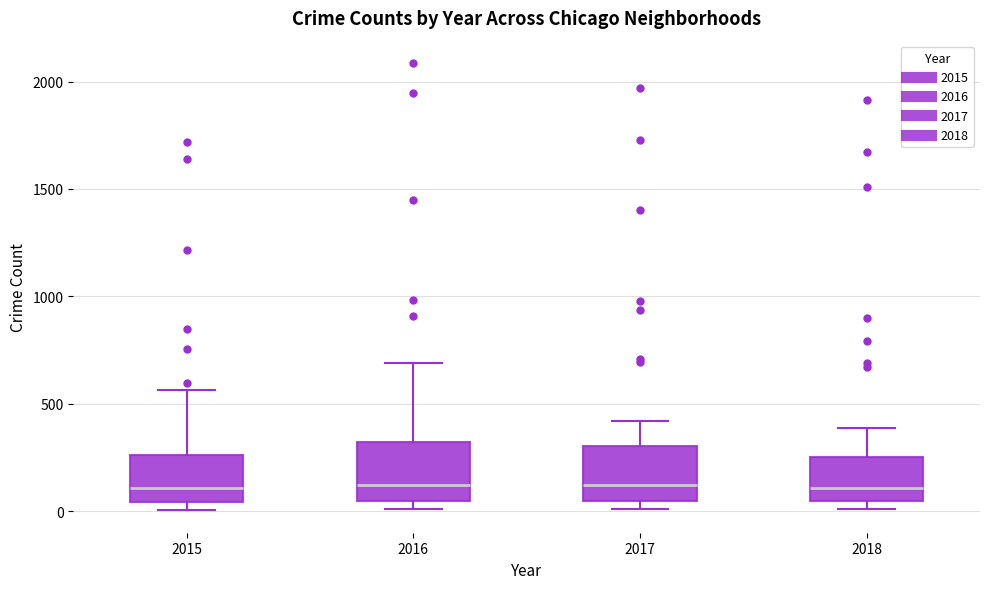

Where does the median line of the box at x = 2018 sit on the y-axis? The values are not printed on the chart, so give them approximately, as read against the axis.

100